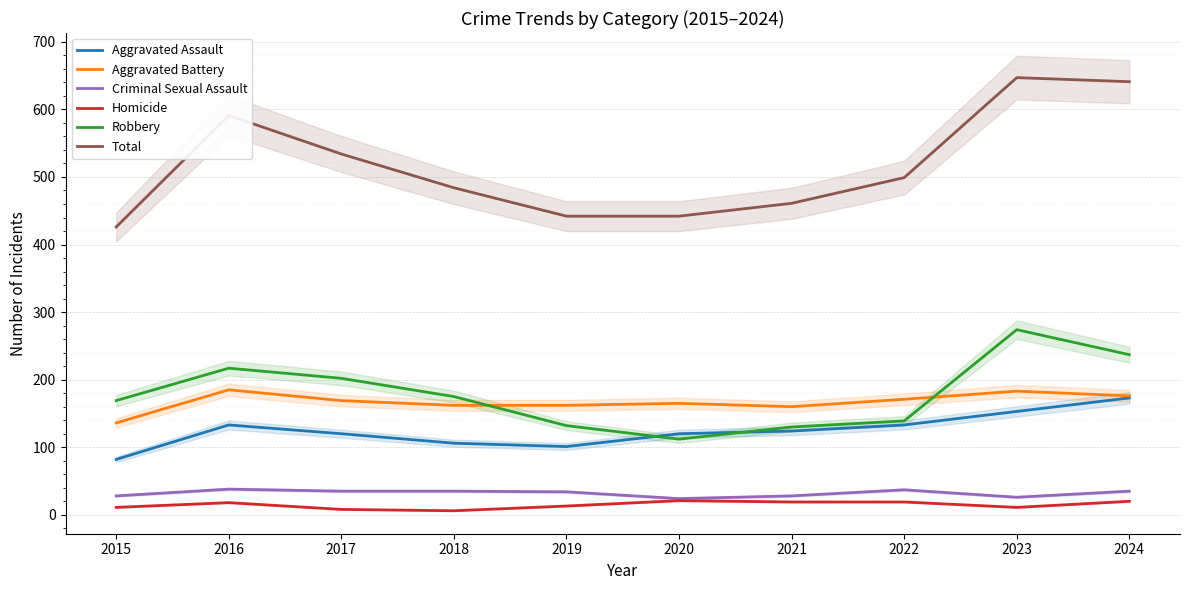

Reading right to left, extract all data points from this chart.

Aggravated Assault: 173	153	133	124	120	101	106	120	133	82
Aggravated Battery: 176	183	171	160	165	162	162	169	185	136
Criminal Sexual Assault: 35	26	37	28	24	34	35	35	38	28
Homicide: 20	11	19	19	21	13	6	8	18	11
Robbery: 237	274	139	130	112	132	175	202	217	169
Total: 641	647	499	461	442	442	484	534	591	426